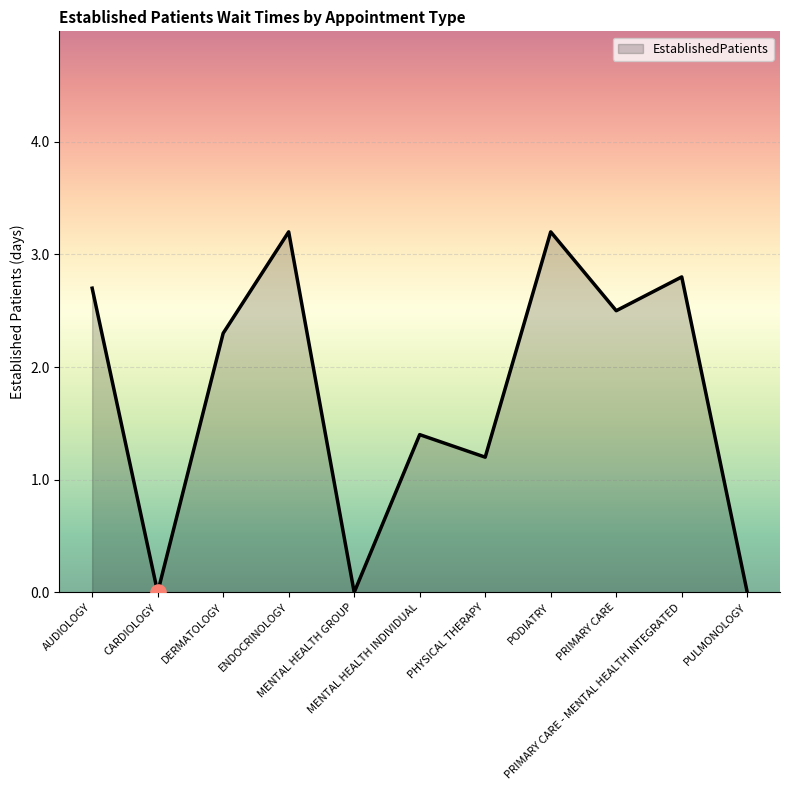

Which has a higher value, PULMONOLOGY or PRIMARY CARE - MENTAL HEALTH INTEGRATED?

PRIMARY CARE - MENTAL HEALTH INTEGRATED